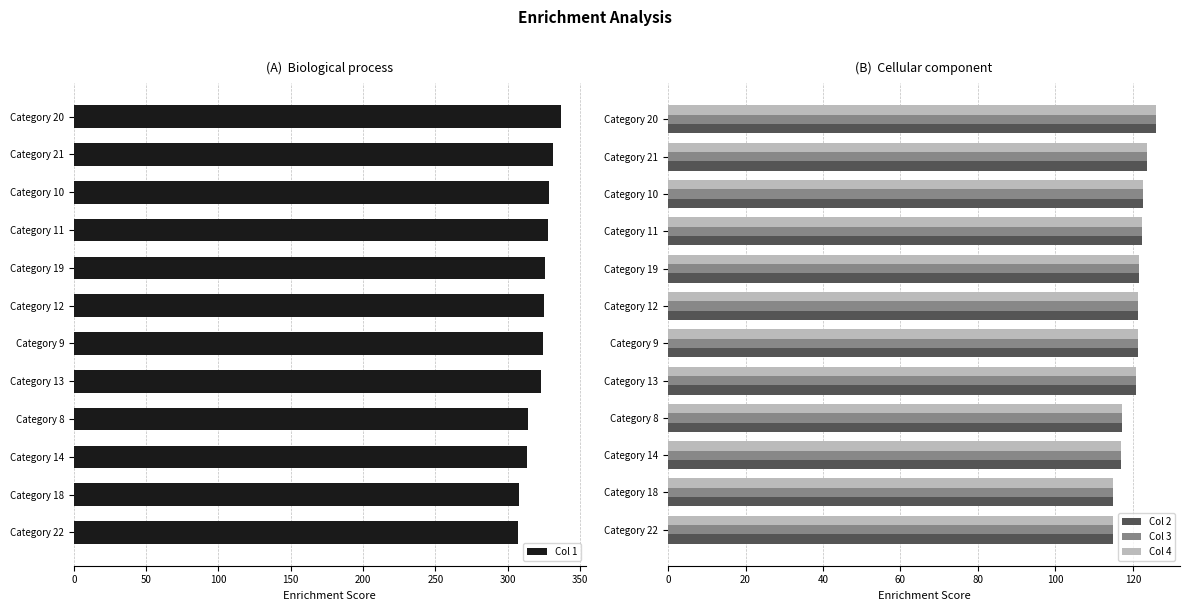

What is the average value of the Col 3 series?

120.3